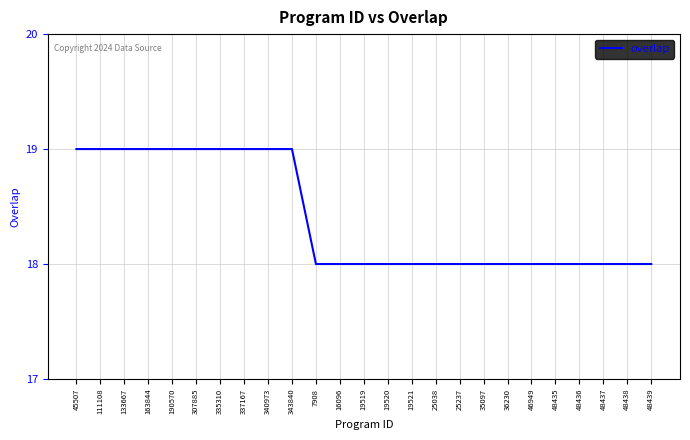

Reading left to right, extract all data points from this chart.

45507=19	111108=19	133667=19	163844=19	190570=19	307885=19	335310=19	337167=19	340973=19	343840=19	7908=18	16096=18	19519=18	19520=18	19521=18	25038=18	25237=18	35097=18	36230=18	46949=18	48435=18	48436=18	48437=18	48438=18	48439=18